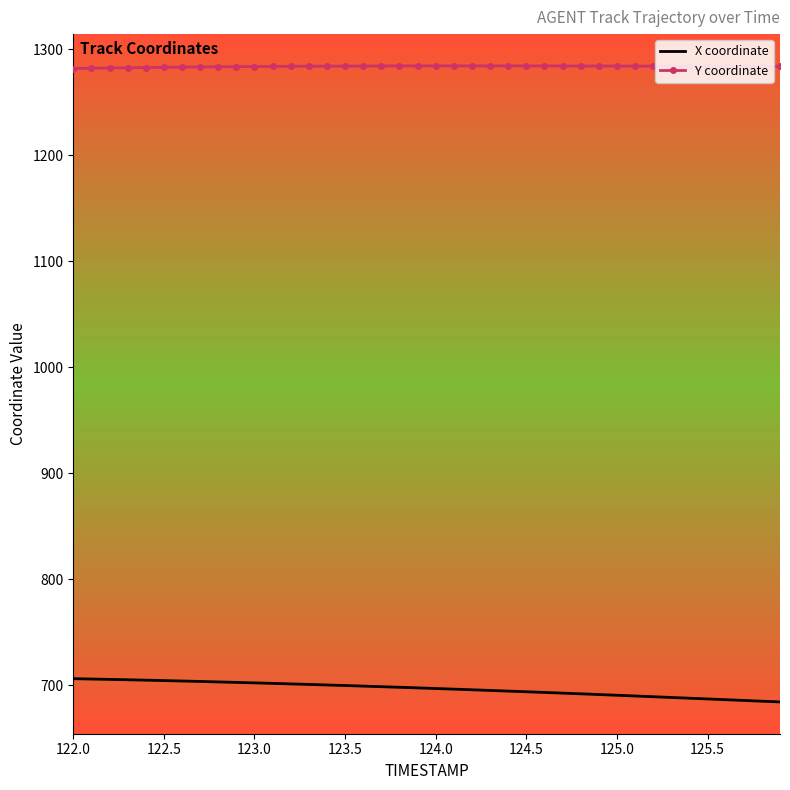

What are all the series names shown in the legend?

X coordinate, Y coordinate